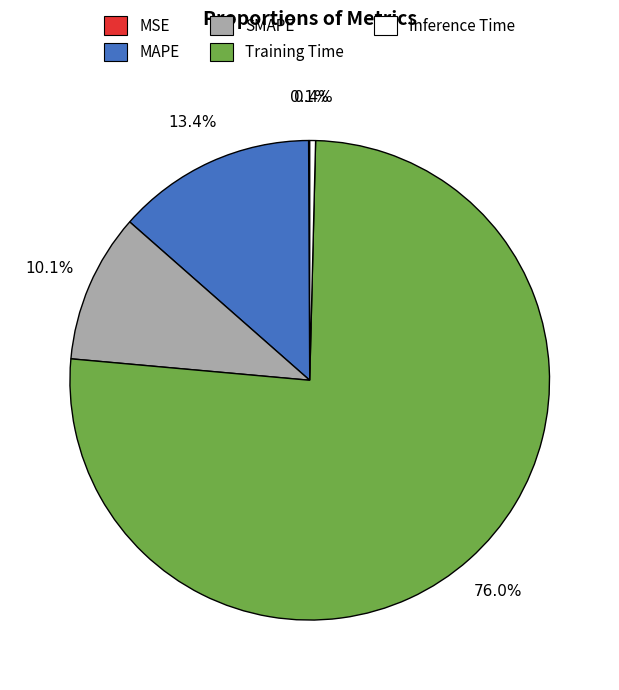

What is the majority slice?

Training Time